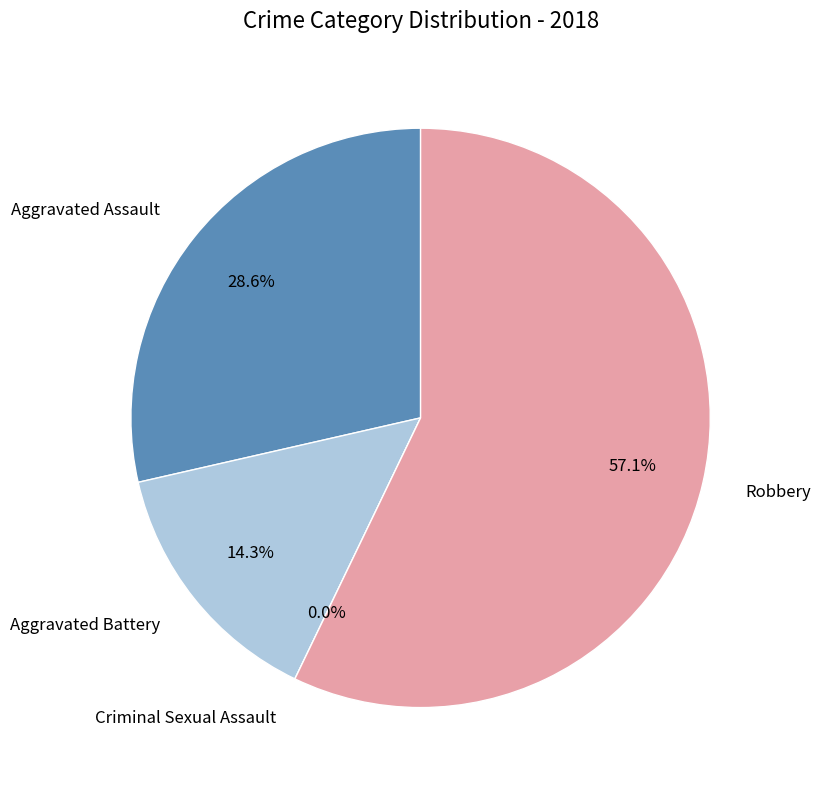

Which slice is the largest?

Robbery